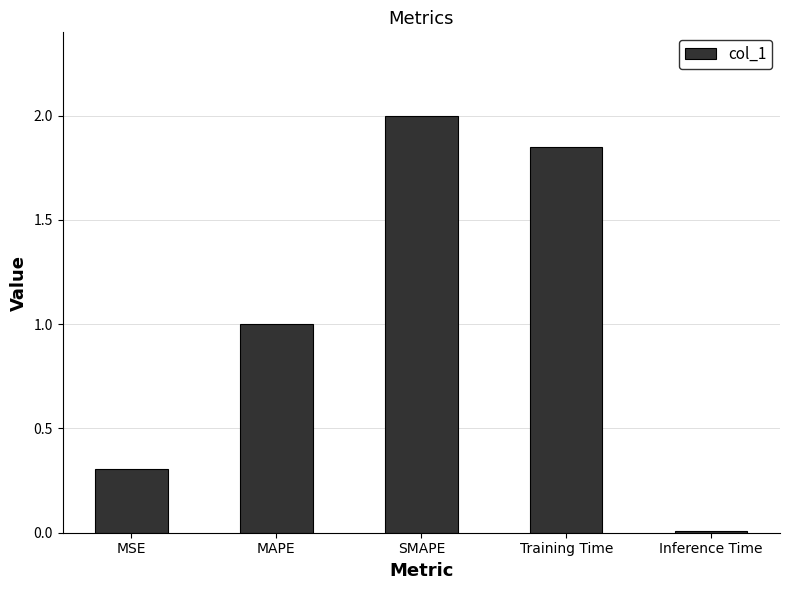

At which label is the value closest to 1?

MAPE